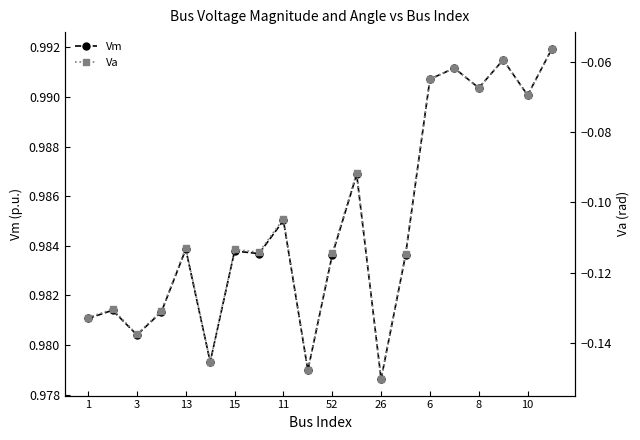

At how many categories does at least one series exceed 0?

20